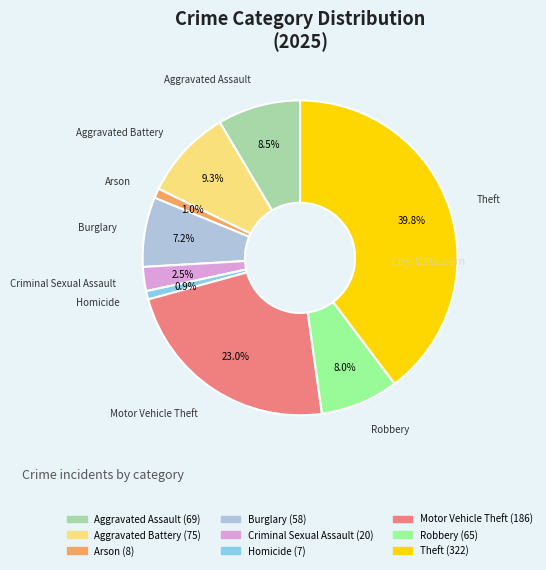

To the nearest percent, what percentage of the pie is Arson?

1%